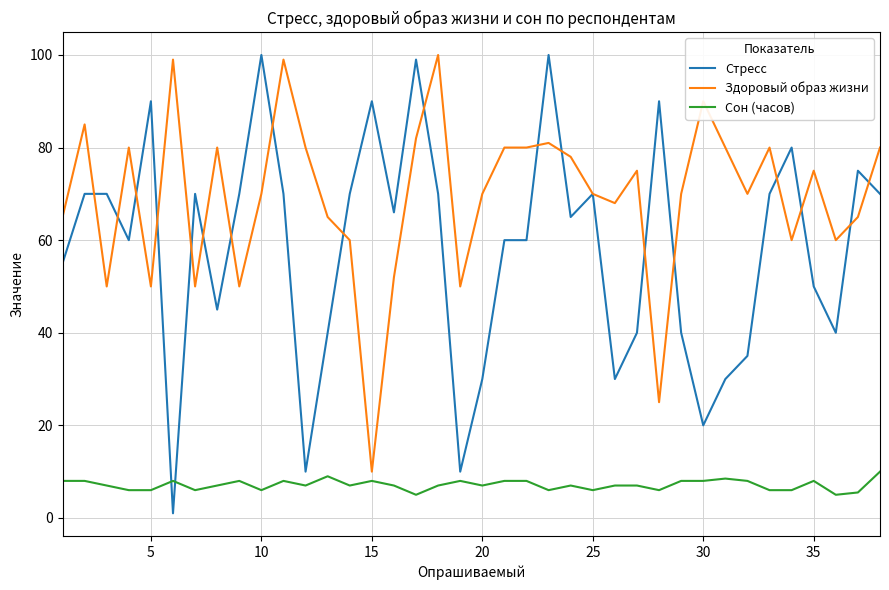

Which series has the largest total across all categories?

Здоровый образ жизни